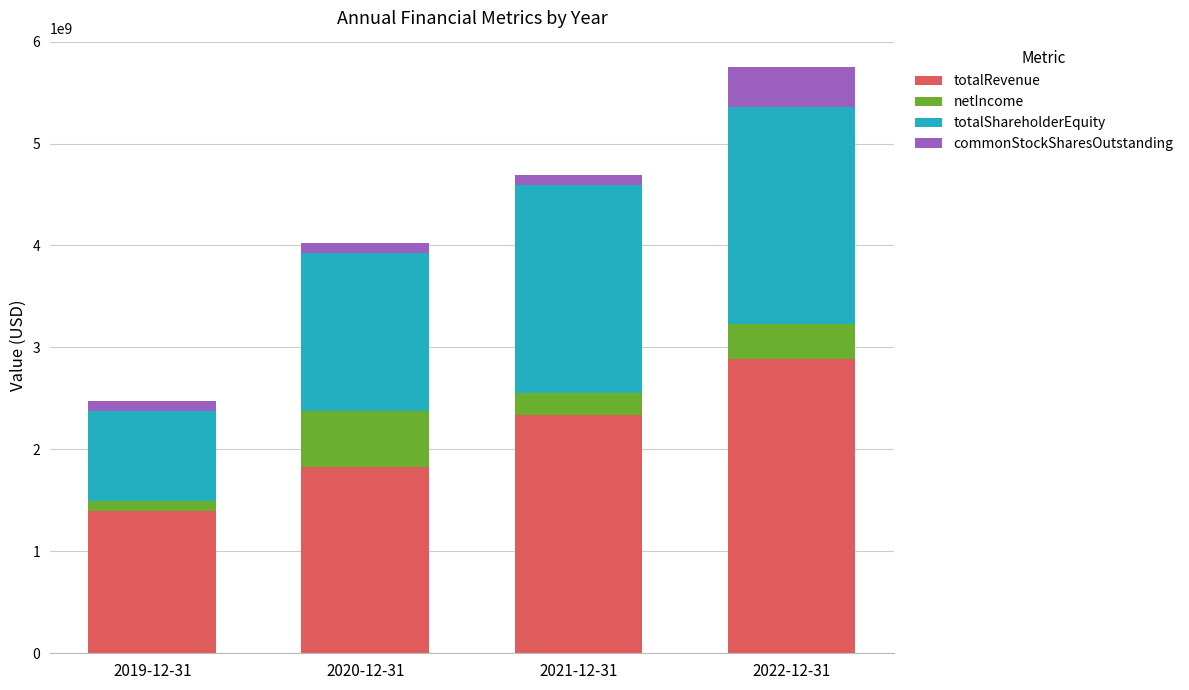

Reading right to left, transcribe the values for totalRevenue.

2022-12-31=2889200000	2021-12-31=2333800000	2020-12-31=1822500000	2019-12-31=1396800000